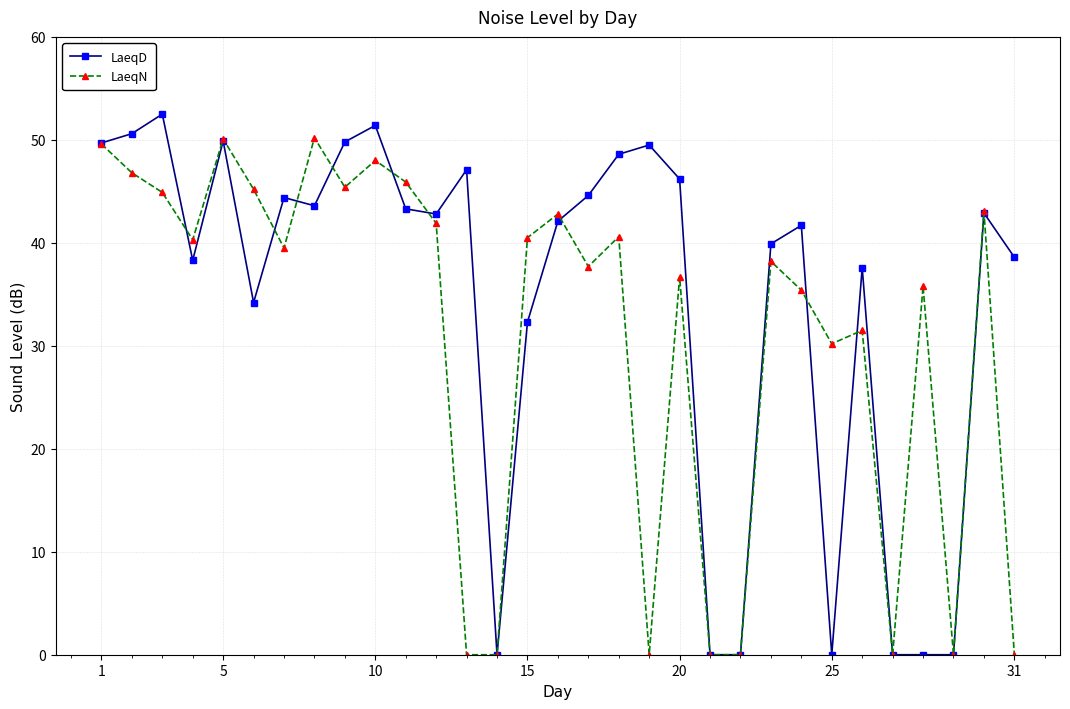

In LaeqN, how many points are higher than both neighbors (excluding endpoints)?

10